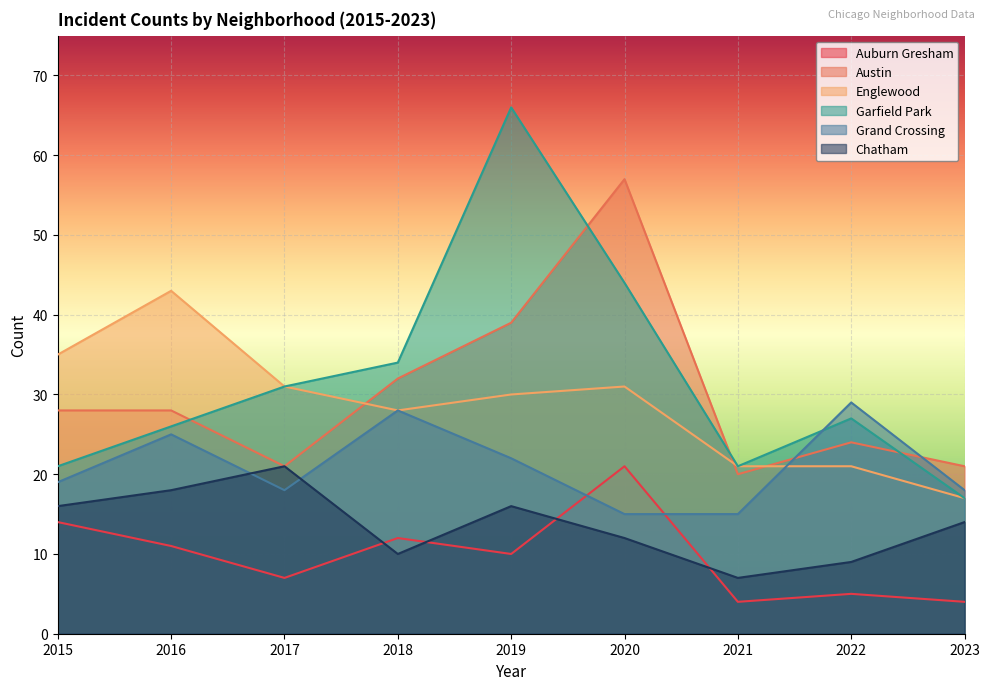

Reading left to right, list all the values displayed in this chart.

Auburn Gresham: 2015=14	2016=11	2017=7	2018=12	2019=10	2020=21	2021=4	2022=5	2023=4
Austin: 2015=28	2016=28	2017=21	2018=32	2019=39	2020=57	2021=20	2022=24	2023=21
Englewood: 2015=35	2016=43	2017=31	2018=28	2019=30	2020=31	2021=21	2022=21	2023=17
Garfield Park: 2015=21	2016=26	2017=31	2018=34	2019=66	2020=44	2021=21	2022=27	2023=17
Grand Crossing: 2015=19	2016=25	2017=18	2018=28	2019=22	2020=15	2021=15	2022=29	2023=18
Chatham: 2015=16	2016=18	2017=21	2018=10	2019=16	2020=12	2021=7	2022=9	2023=14